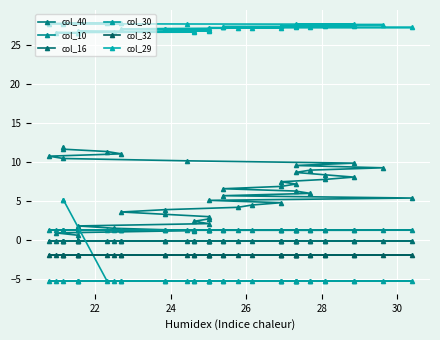

What is the difference between the highest and lowest values at 24?

31.9